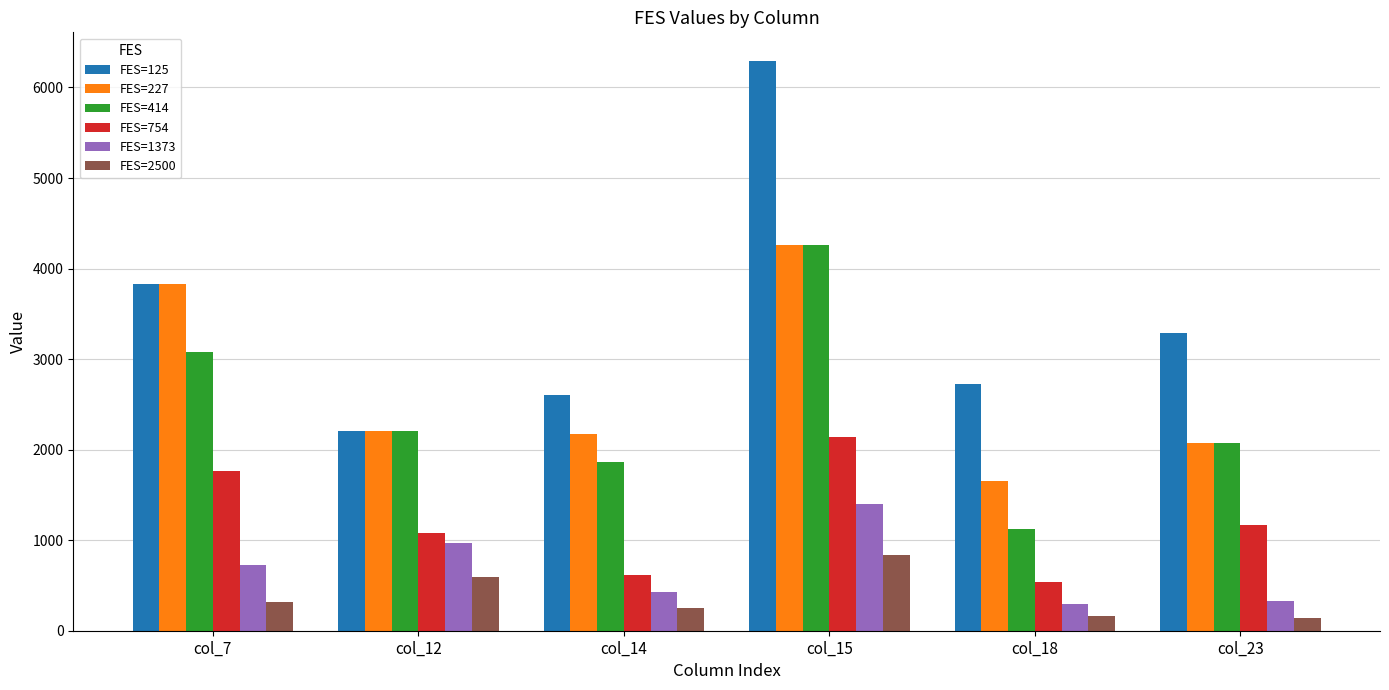

What is the average value of the FES=414 series?

2437.8